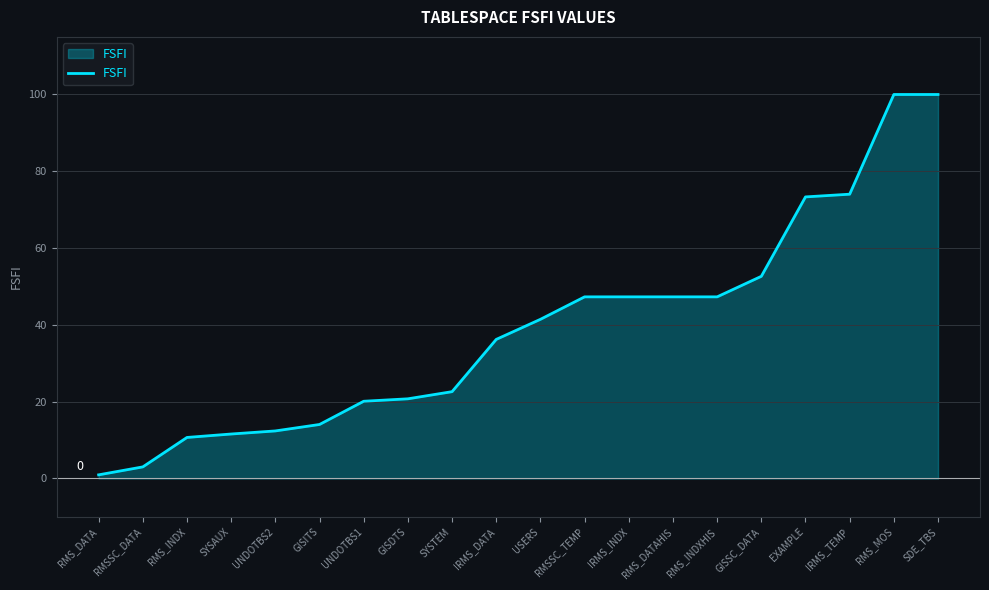

Which label corresponds to the smallest value in the chart?

RMS_DATA